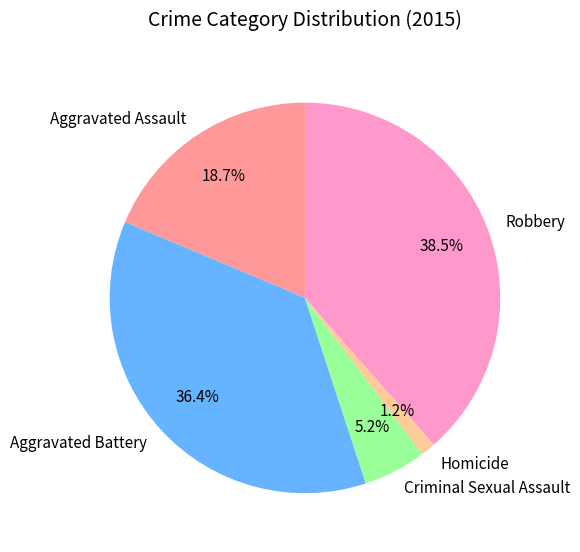

Which has a higher value, Aggravated Assault or Homicide?

Aggravated Assault